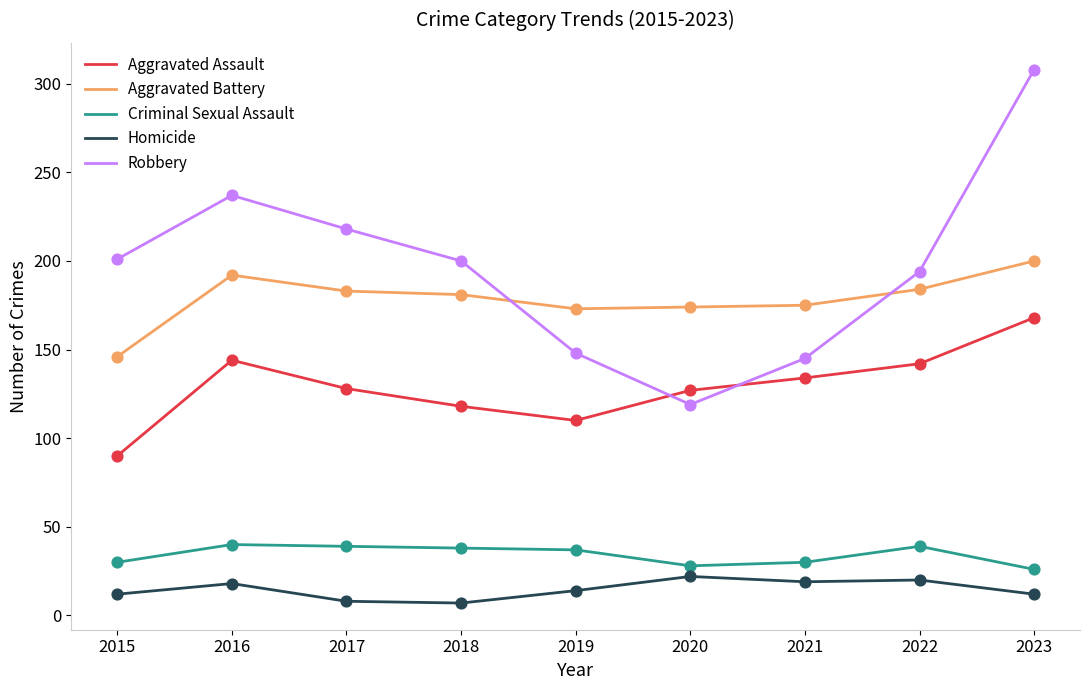

What are all the series names shown in the legend?

Aggravated Assault, Aggravated Battery, Criminal Sexual Assault, Homicide, Robbery